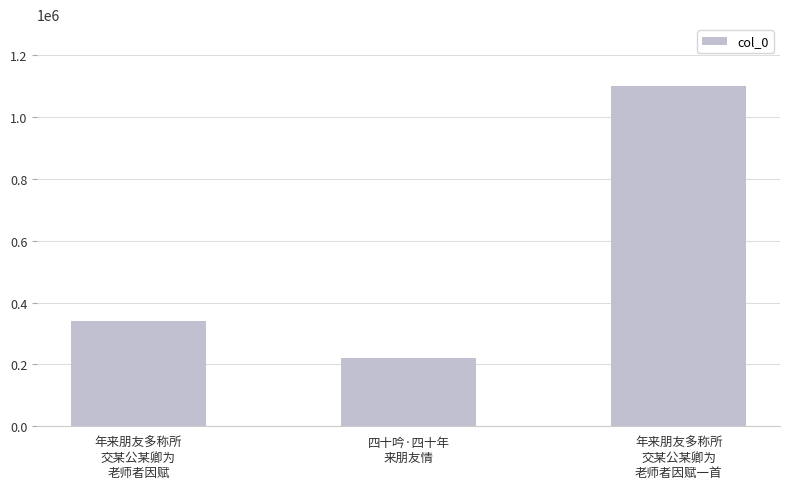

List the labels in order of value, smallest first.

四十吟·四十年
来朋友情, 年来朋友多称所
交某公某卿为
老师者因赋, 年来朋友多称所
交某公某卿为
老师者因赋一首